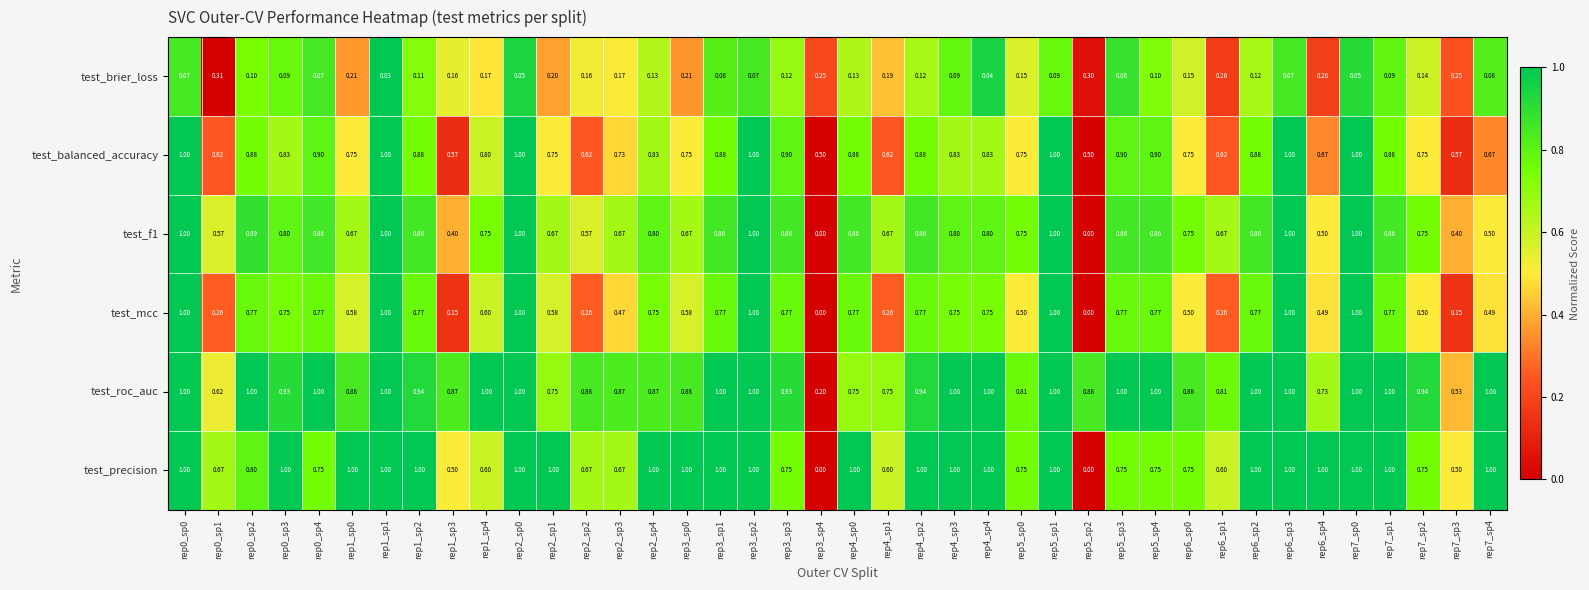

Between rep4_sp3 and rep7_sp0, which series saw the biggest shift?

test_mcc